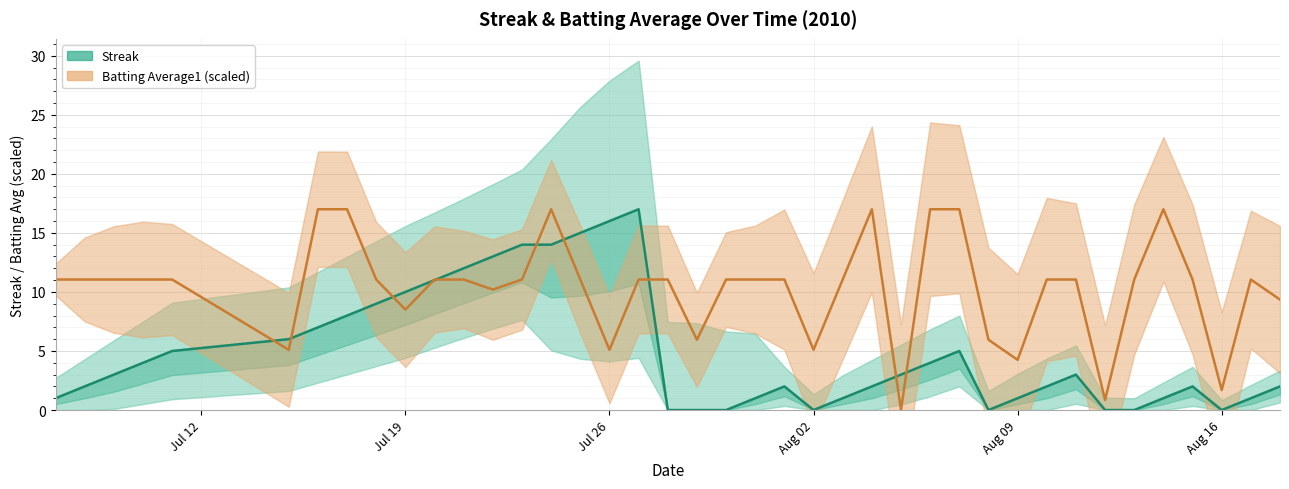

What is the average value of the Streak series?

4.9